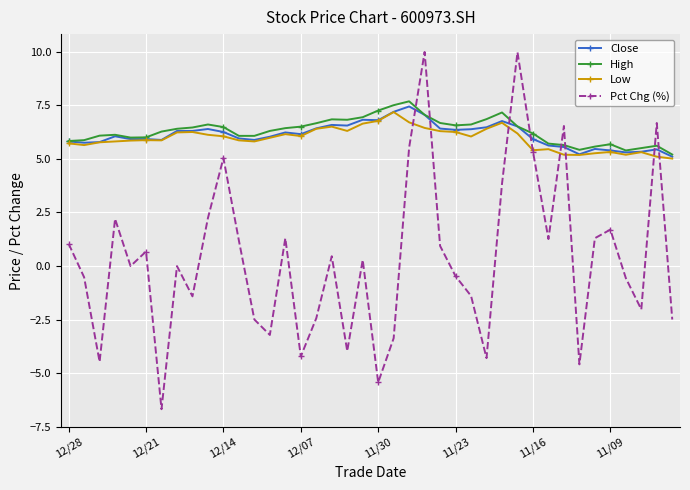

List the series in order of their peak value, highest first.

Pct Chg (%), High, Close, Low